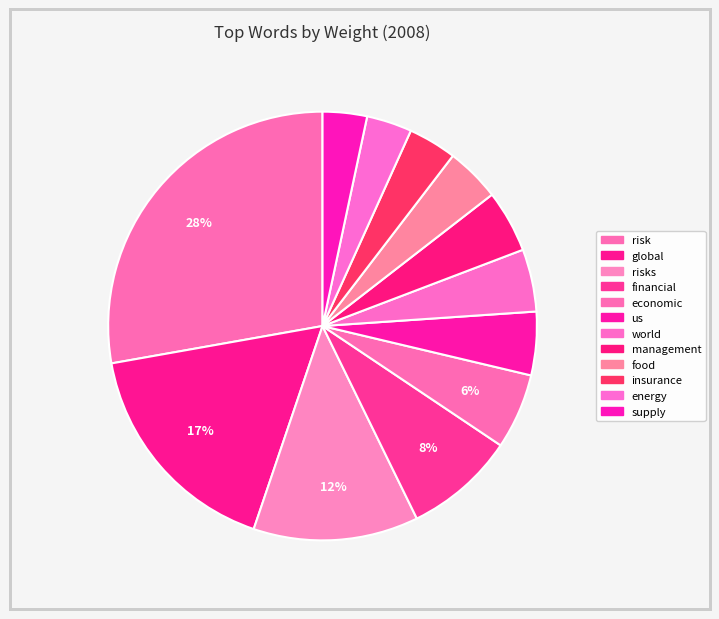

How many slices are in this pie chart?

12